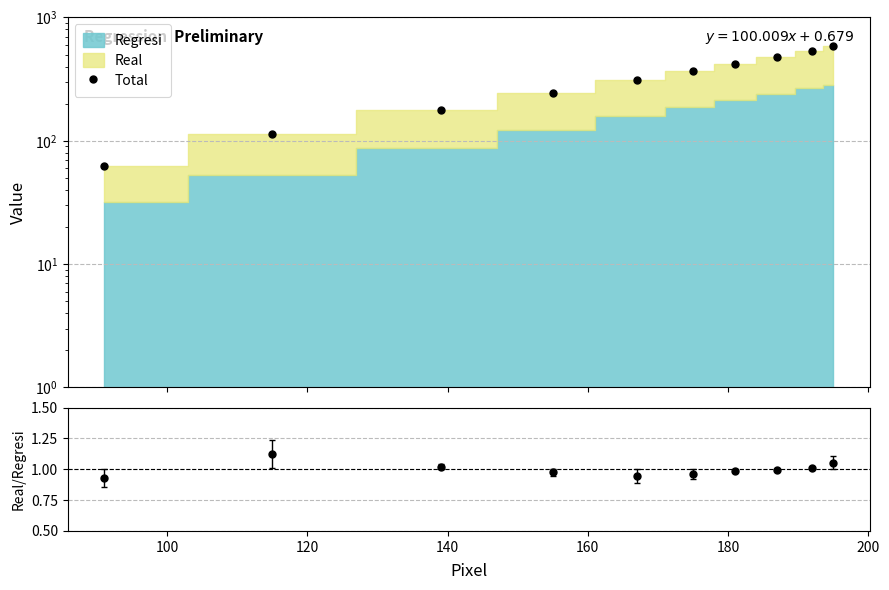

True or false: Total and Real/Regresi cross at least once.

False